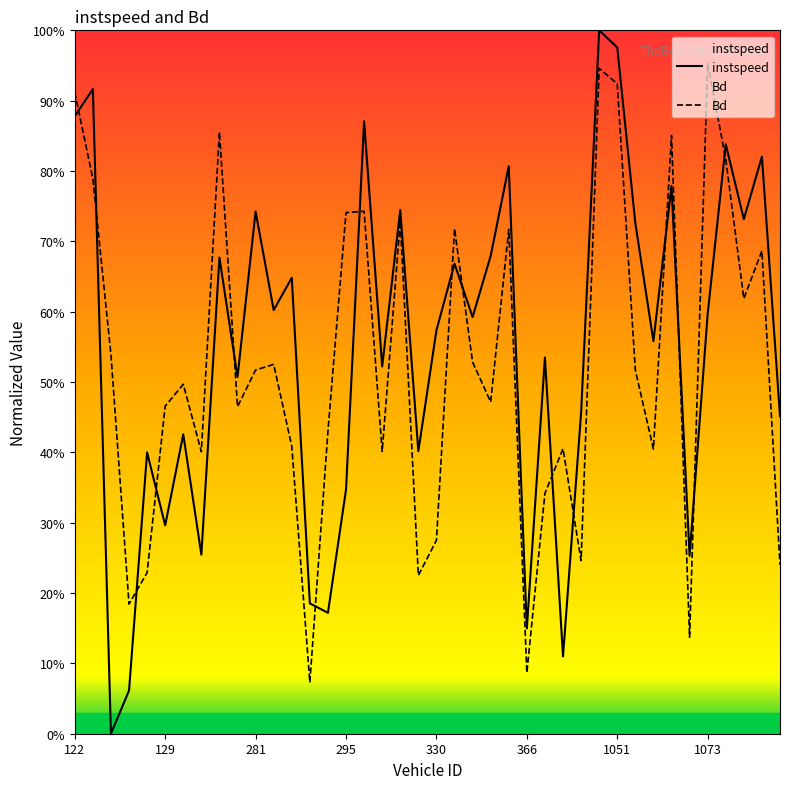

How many interior local peaks does the Bd series have?

12